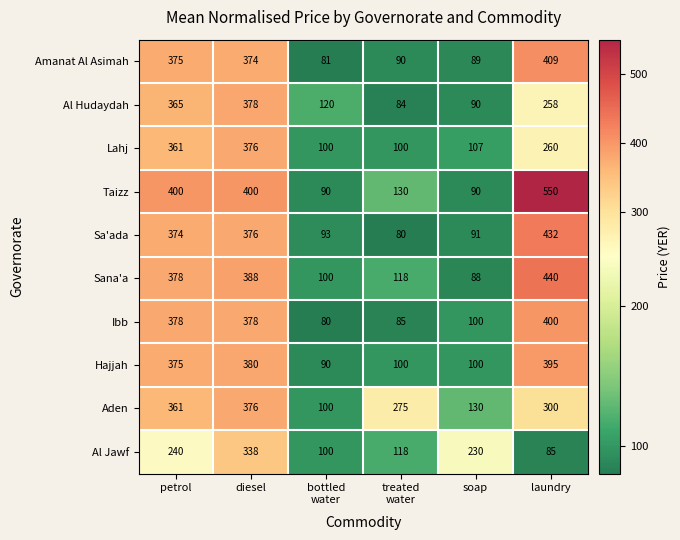

At laundry, list the series in order from largest to smallest.

Taizz, Sana'a, Sa'ada, Amanat Al Asimah, Ibb, Hajjah, Aden, Lahj, Al Hudaydah, Al Jawf